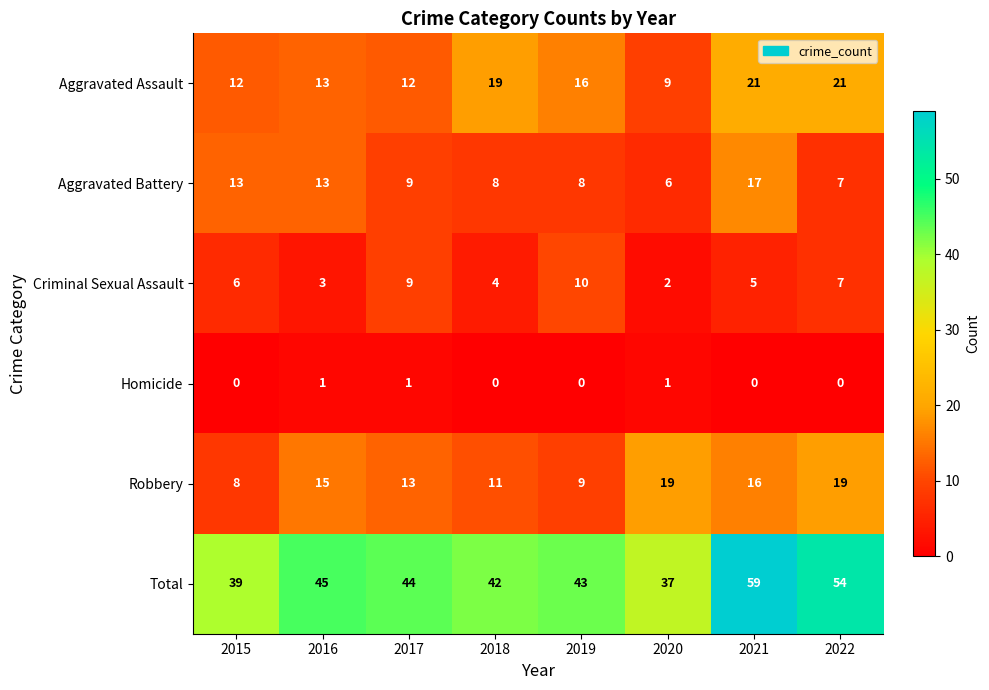

At which label is Total closest to 48?

2016